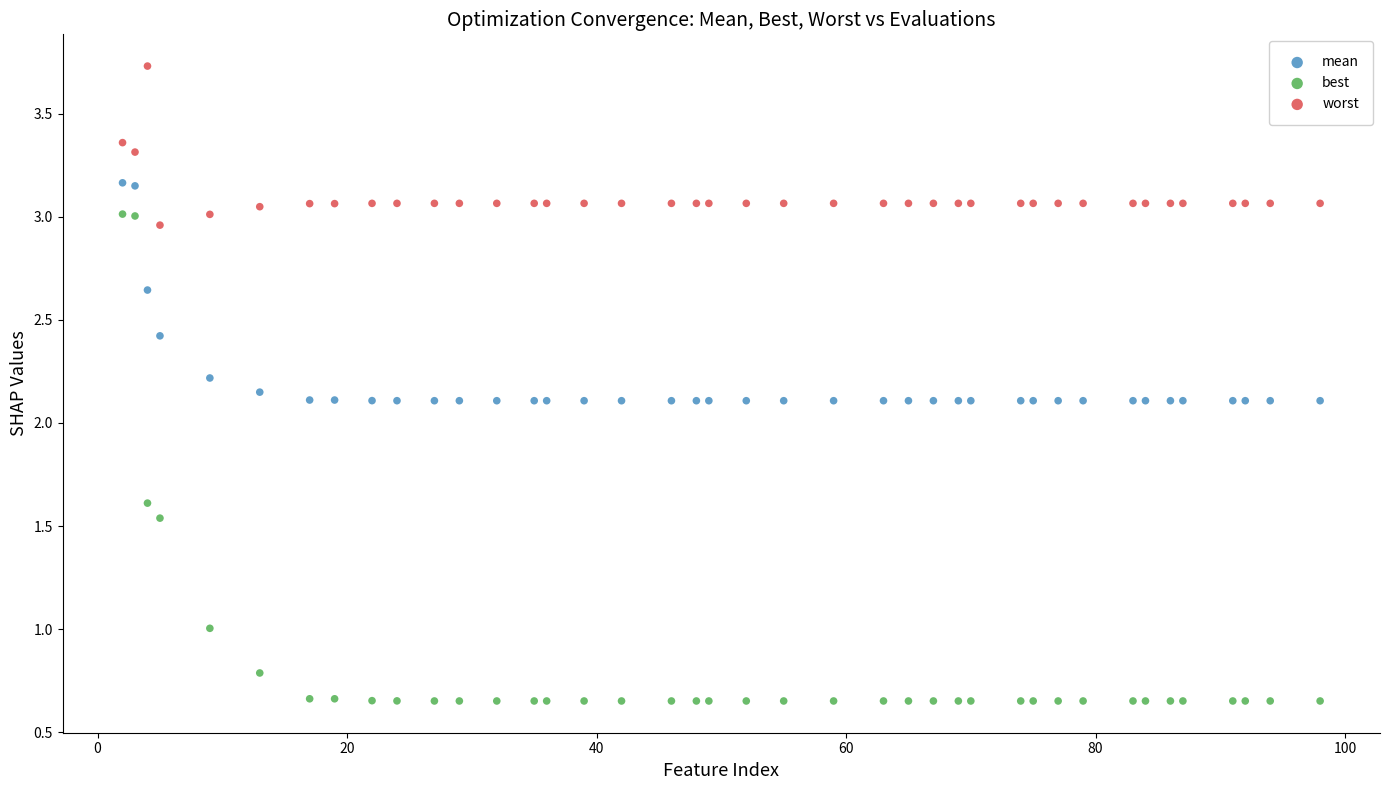

Which series contains the lowest Y value?

best